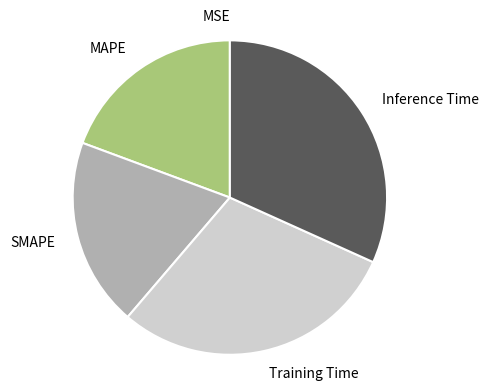

Do MAPE and Training Time together represent more than half of the pie?

No